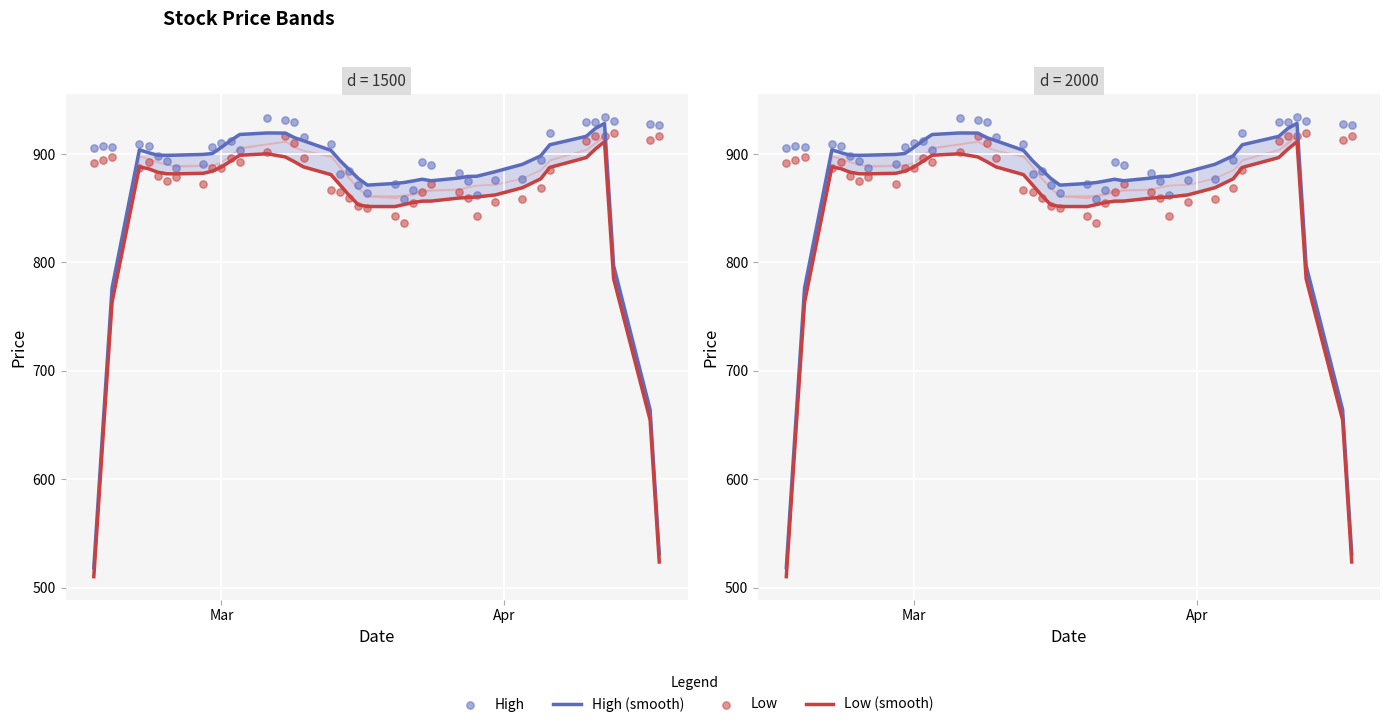

Which series has the largest Y range (max minus min)?

High (smooth)